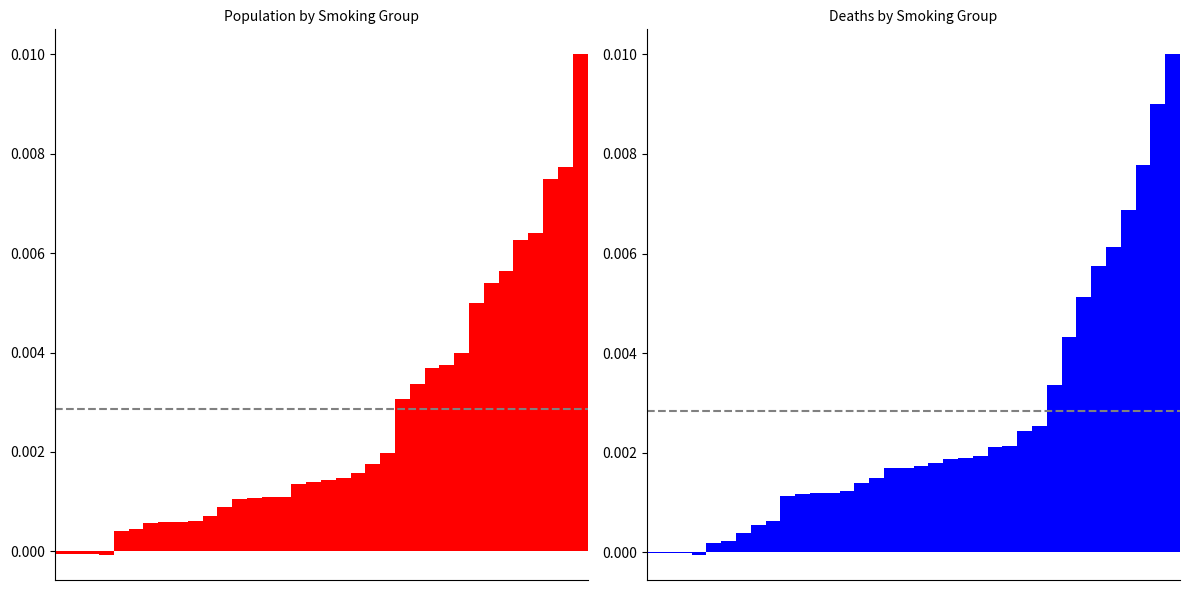

How many positive values does the pop series have?

32